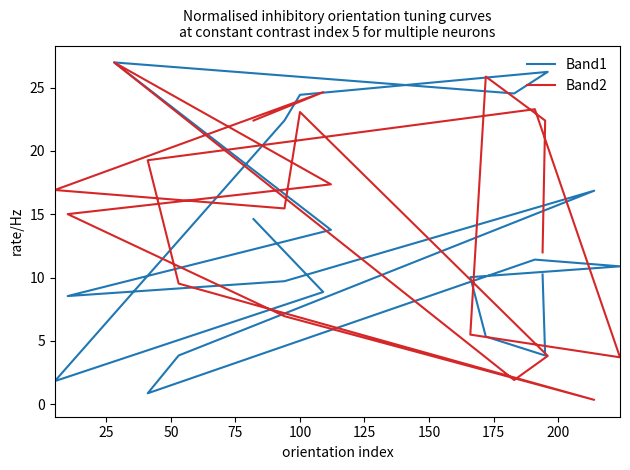

True or false: Band2 has a value of 11.5 at 18.

False